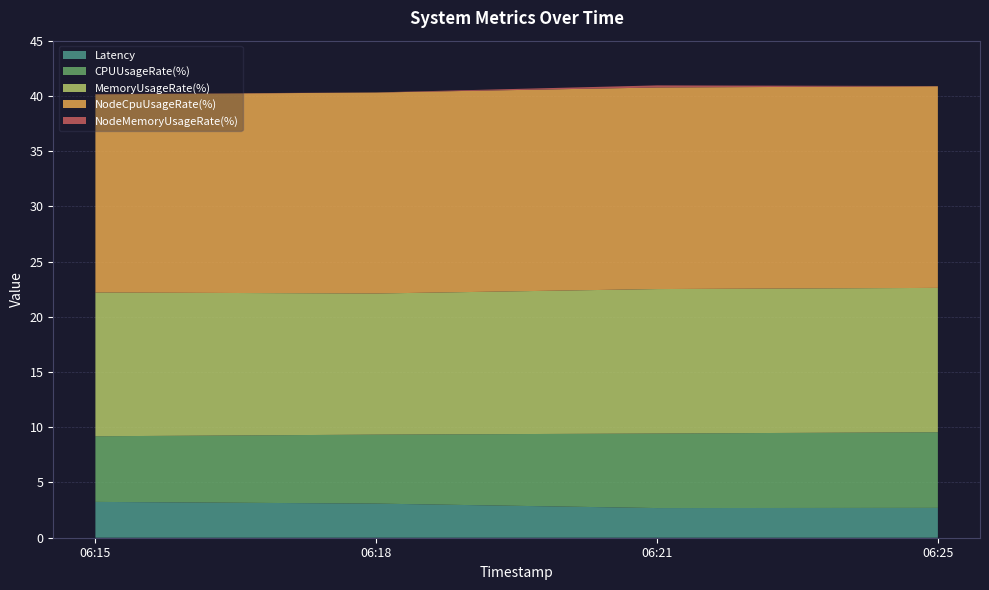

Reading left to right, extract all data points from this chart.

Latency: 3.2	3.1	2.7	2.7
CPUUsageRate(%): 5.9	6.2	6.7	6.8
MemoryUsageRate(%): 13.0	12.8	13.1	13.1
NodeCpuUsageRate(%): 17.9	18.2	18.2	18.3
NodeMemoryUsageRate(%): 0.0	0.0	0.2	0.0